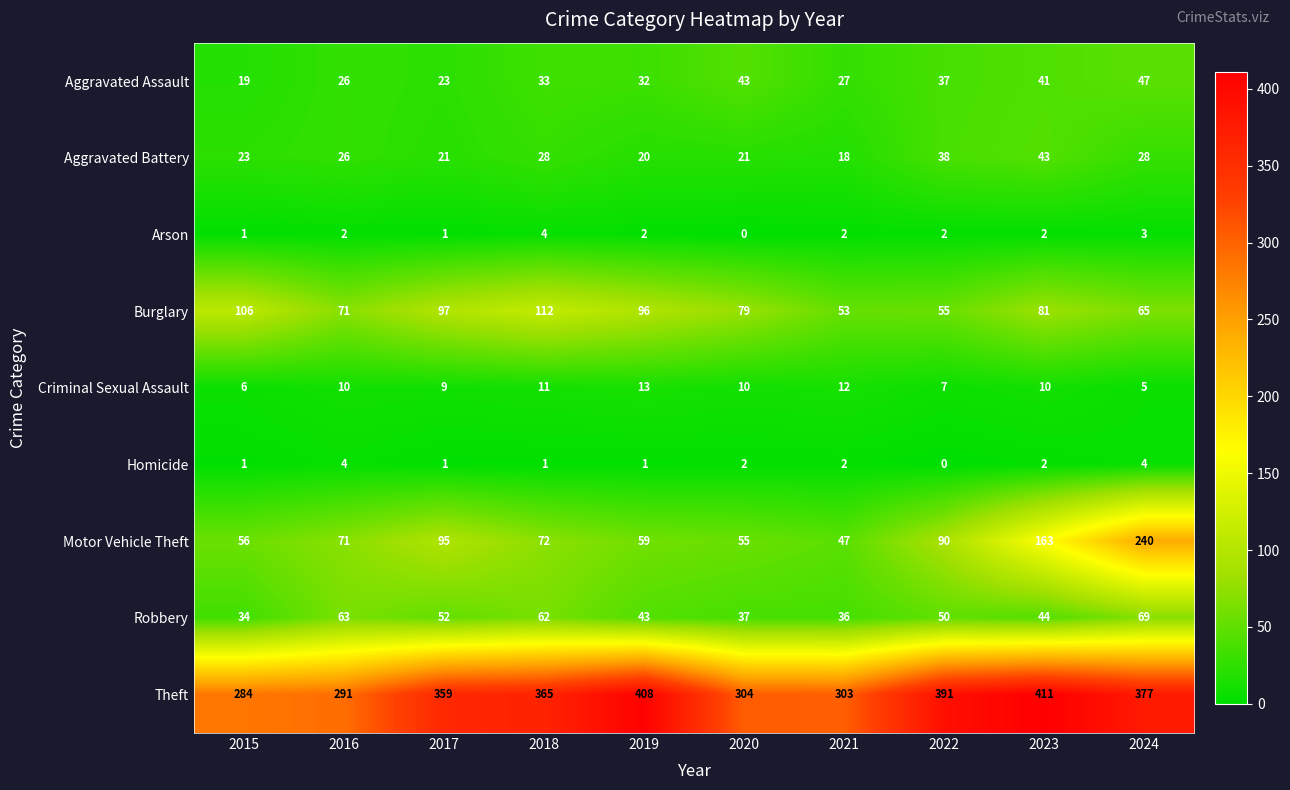

True or false: Arson has a value of 1 at 2021.

False